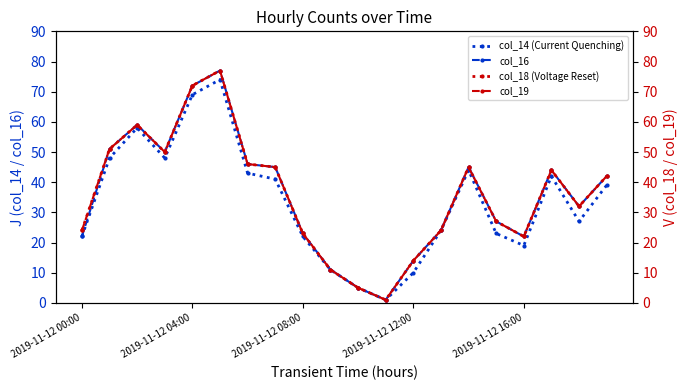

Which series changed the most between 7 and 19?

col_16